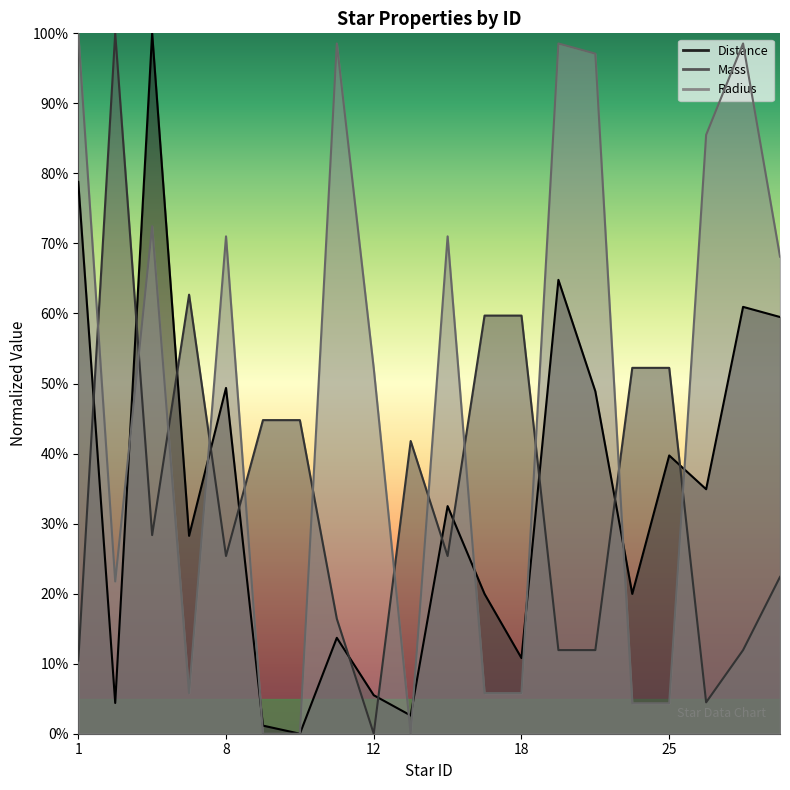

True or false: Distance and Radius intersect in this chart.

True